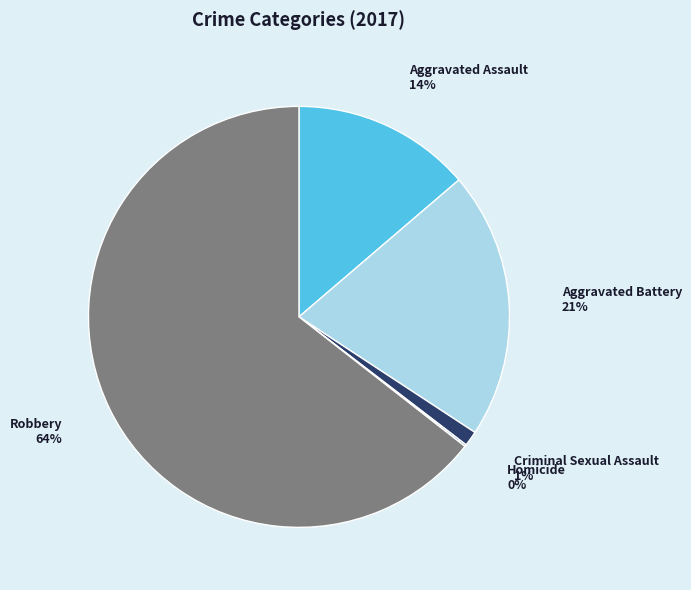

To the nearest percent, what percentage of the pie is Aggravated Battery?

21%